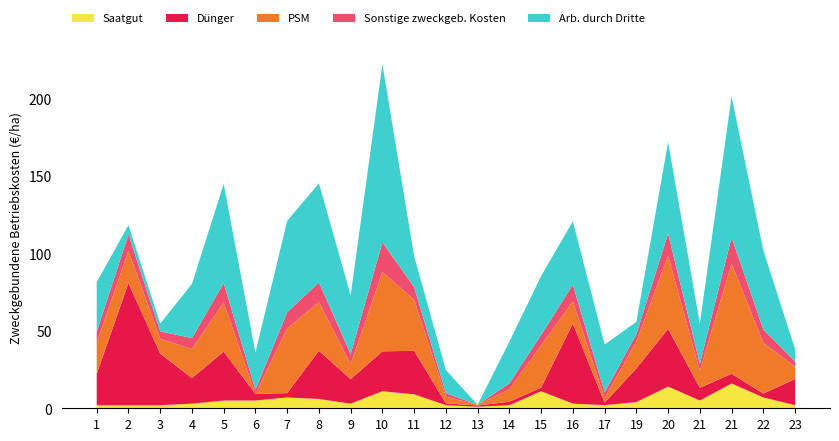

Reading left to right, extract all data points from this chart.

Saatgut: 1=2.0	2=2.0	3=2.0	4=3.0	5=5.0	6=5.0	7=7.0	8=6.0	9=3.0	10=11.0	11=9.0	12=2.0	13=1.0	14=2.0	15=11.0	16=3.0	17=2.0	19=4.0	20=14.0	21=5.0	21=16.0	22=7.0	23=2.0
Dünger: 1=20.2	2=78.9	3=33.3	4=16.5	5=31.6	6=4.3	7=2.8	8=31.2	9=15.8	10=25.8	11=28.1	12=1.2	13=0.8	14=2.2	15=2.4	16=51.7	17=1.6	19=21.7	20=37.3	21=8.2	21=6.3	22=2.5	23=16.9
PSM: 1=20.0	2=20.8	3=9.6	4=18.8	5=31.6	6=0.0	7=41.8	8=31.4	9=9.8	10=51.2	11=33.0	12=4.4	13=0.4	14=8.2	15=27.2	16=14.4	17=3.0	19=17.4	20=47.2	21=11.0	21=71.2	22=32.8	23=8.0
Sonstige zweckgeb. Kosten: 1=7.2	2=10.6	3=4.8	4=7.0	5=12.7	6=2.7	7=10.4	8=12.7	9=6.4	10=19.2	11=8.1	12=2.1	13=0.1	14=3.7	15=6.8	16=10.7	17=3.6	19=4.7	20=14.4	21=4.5	21=16.9	22=8.6	23=3.3
Arb. durch Dritte: 1=32.0	2=6.0	3=5.0	4=35.0	5=64.0	6=24.0	7=59.0	8=64.0	9=38.0	10=115.0	11=20.0	12=15.0	13=0.0	14=27.0	15=38.0	16=41.0	17=31.0	19=8.0	20=59.0	21=26.0	21=91.0	22=51.0	23=8.0